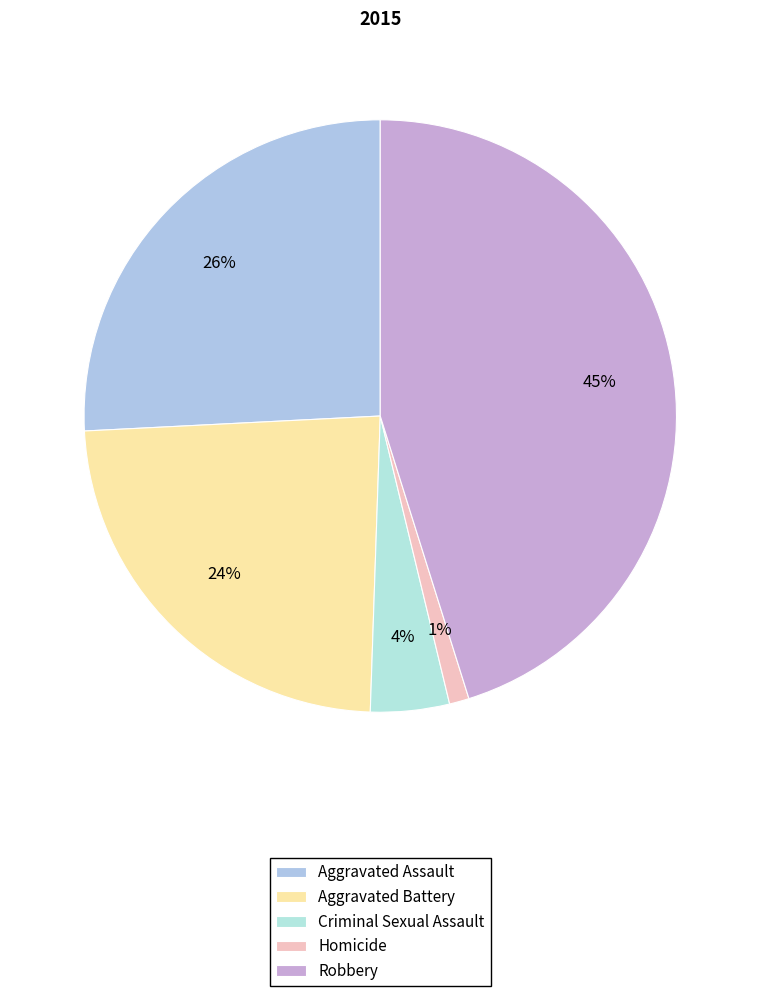

Rank the categories by value from highest to lowest.

Robbery, Aggravated Assault, Aggravated Battery, Criminal Sexual Assault, Homicide